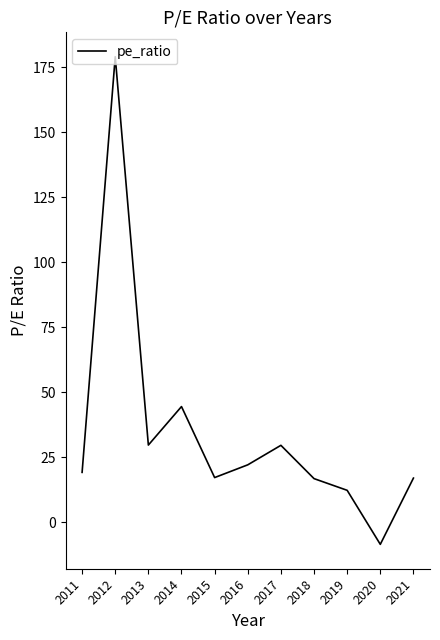

The value at 2015 is 17.2. True or false?

True